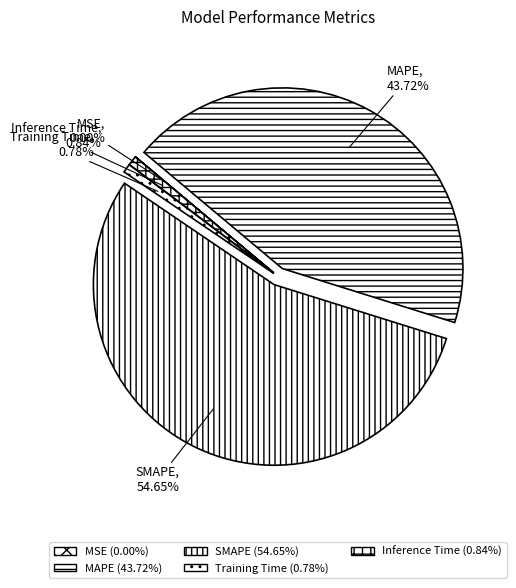

Is the sum of Training Time and Inference Time greater than half?

No